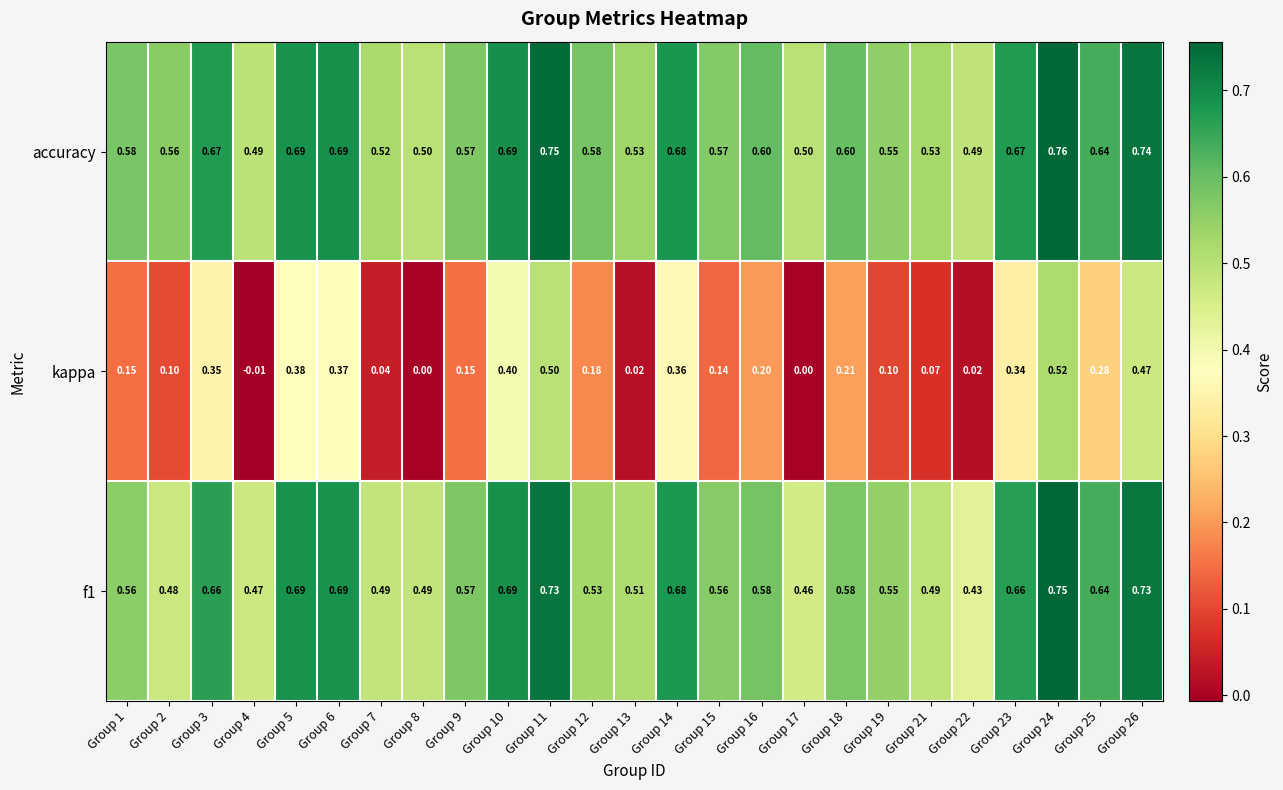

How many values in the kappa series are below 0?

1